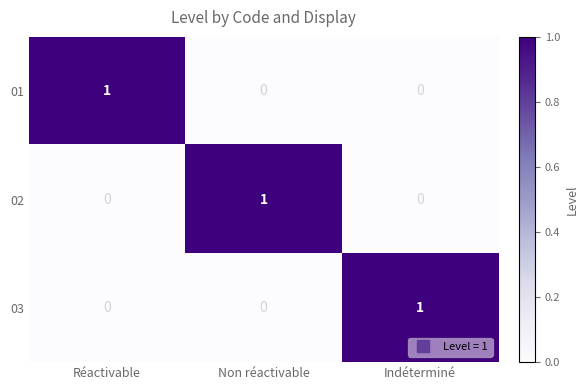

How many 02 values are between 0 and 1?

3